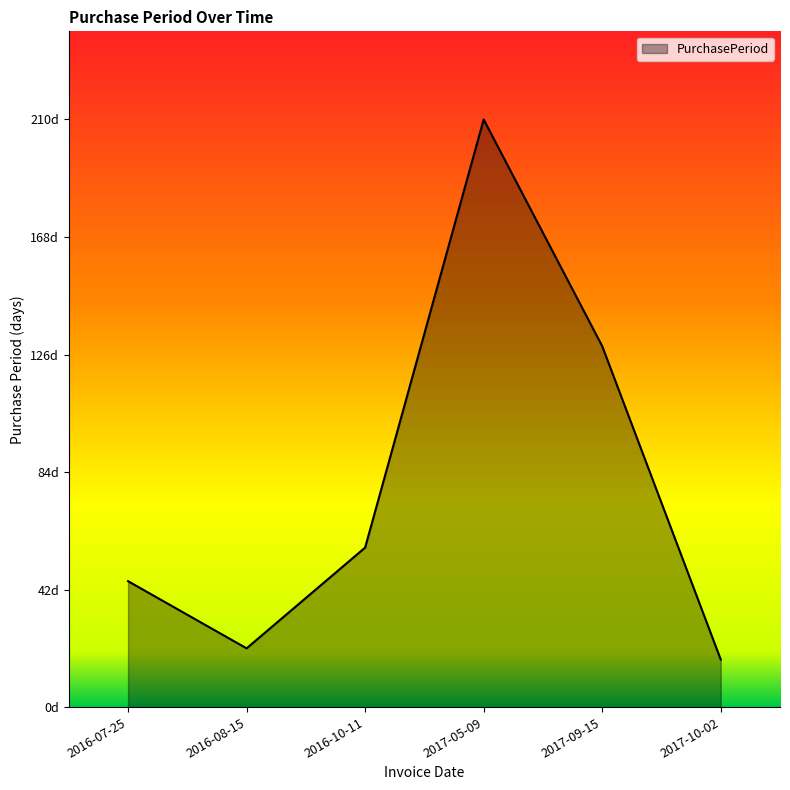

List the labels in order of value, largest first.

2017-05-09, 2017-09-15, 2016-10-11, 2016-07-25, 2016-08-15, 2017-10-02